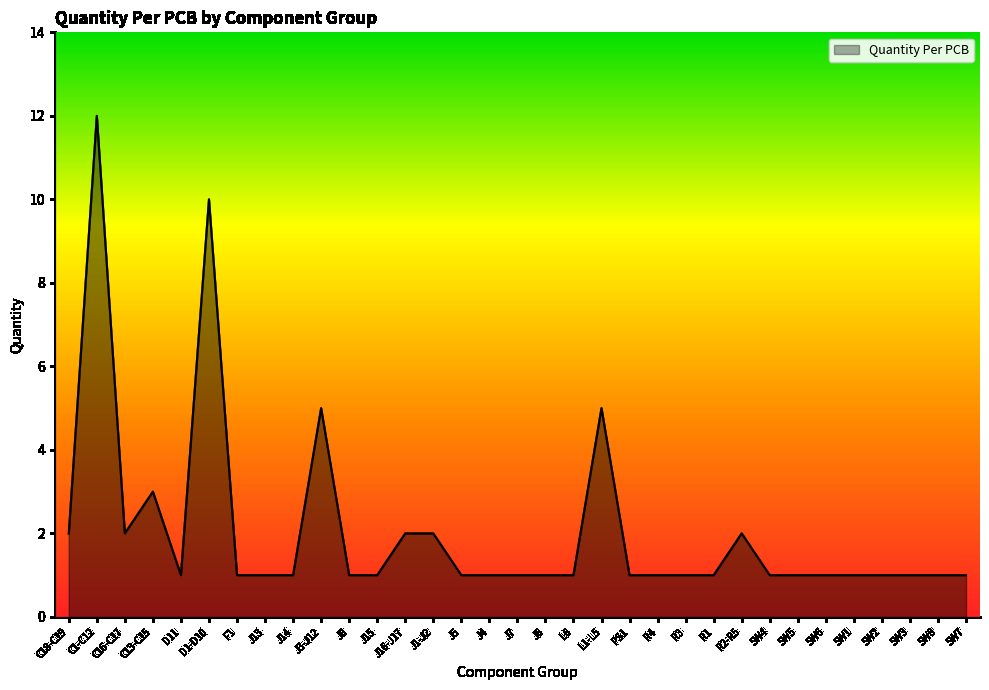

The value at SW6 is 2. True or false?

False